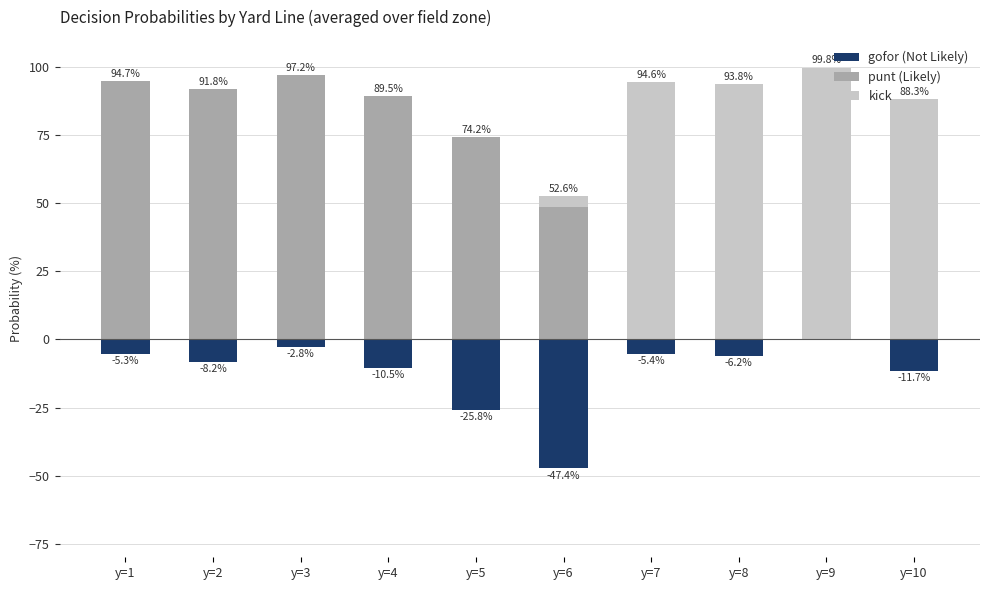

What is the spread (max minus min) of values at y=1?

100.0